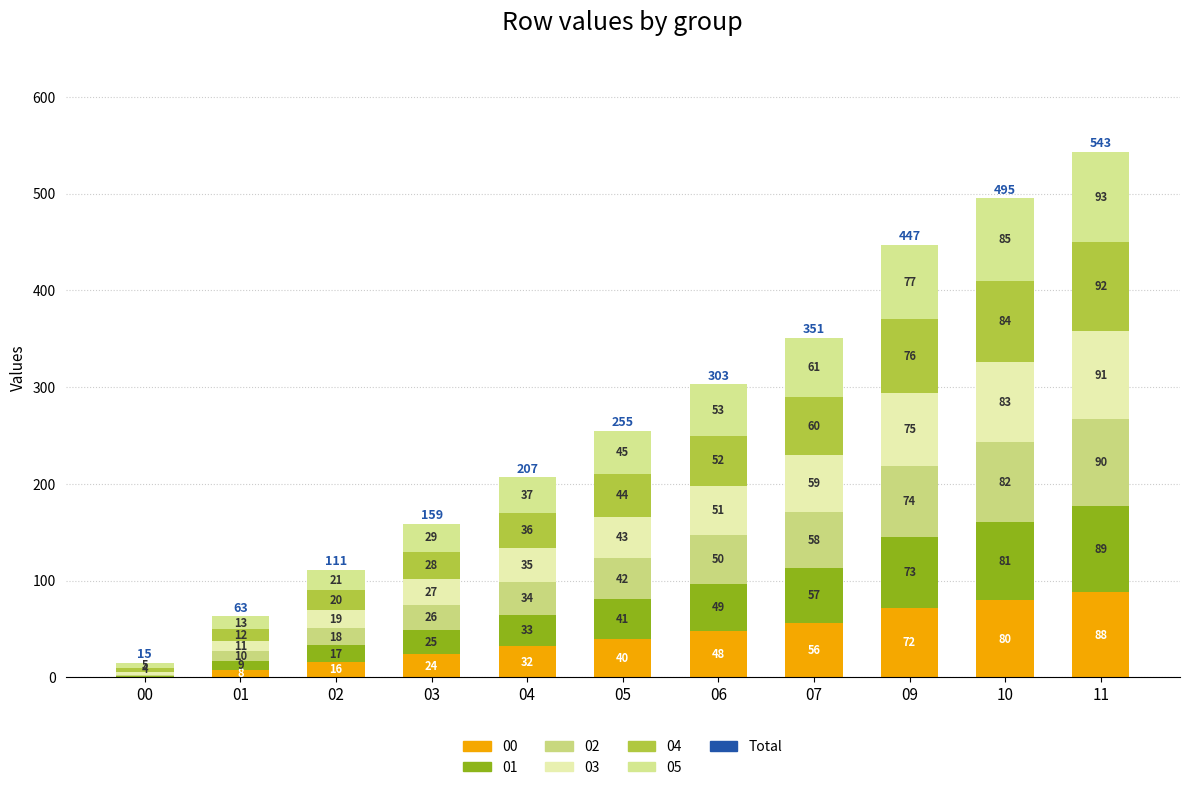

At how many categories does at least one series exceed 65?

3